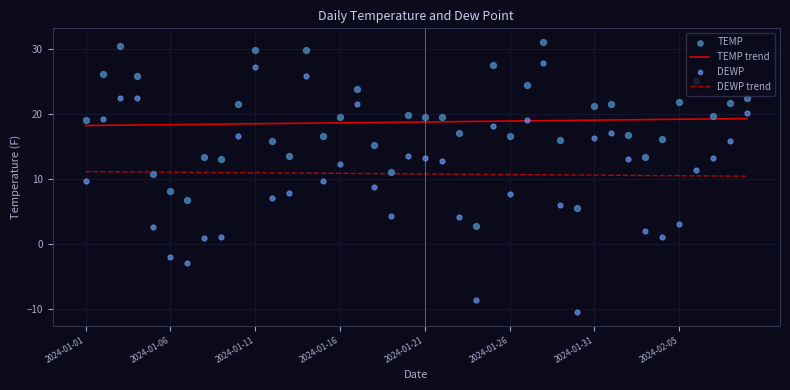

Which series has the largest total across all categories?

TEMP